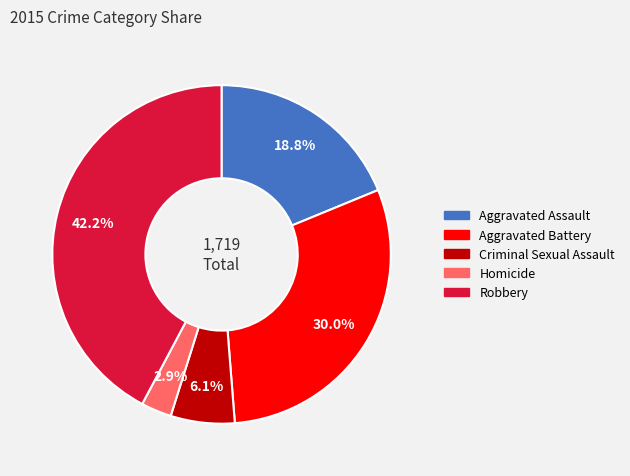

The Robbery slice represents 42% of the pie. True or false?

True